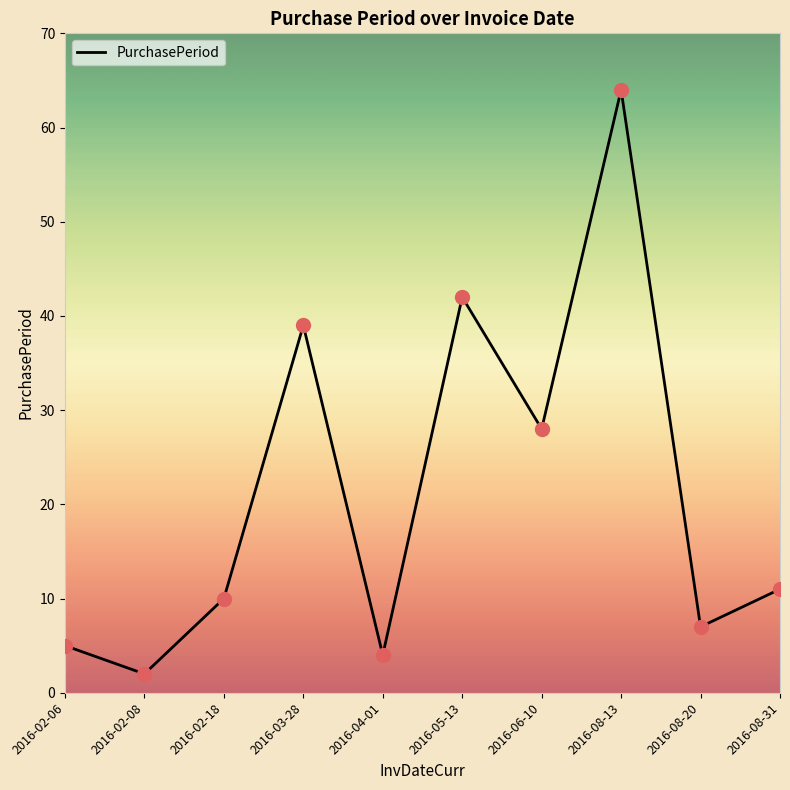

What is the change in value from 2016-02-06 to 2016-02-08?

-3